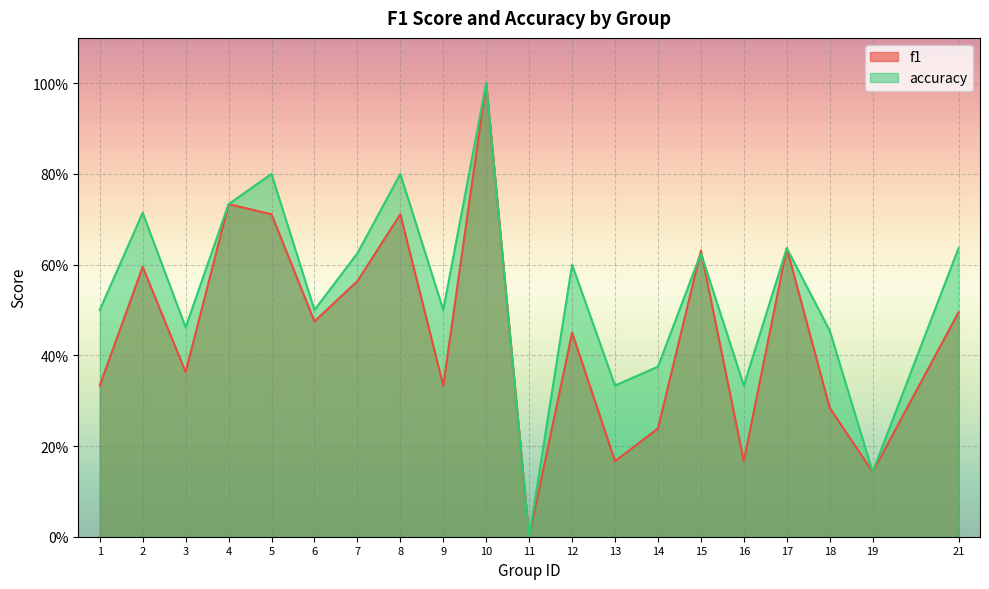

At 10, list the series in order from smallest to largest.

f1, accuracy